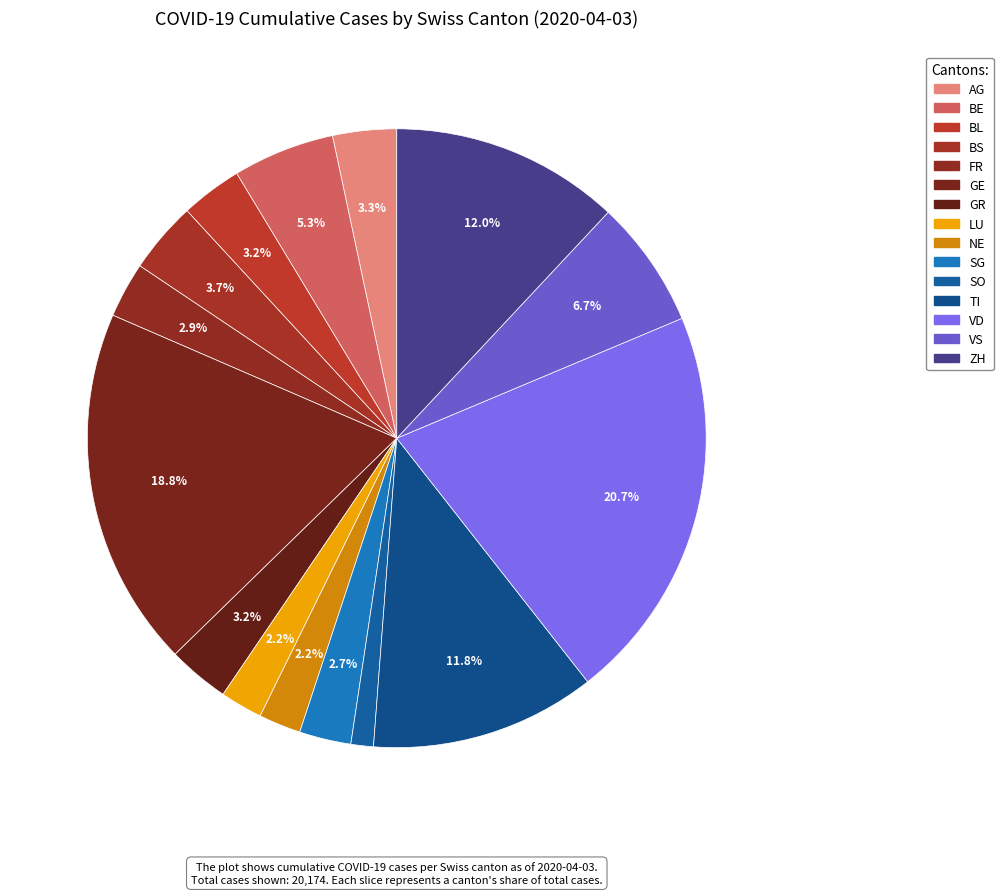

What percentage do TI and FR together represent?

14.7%